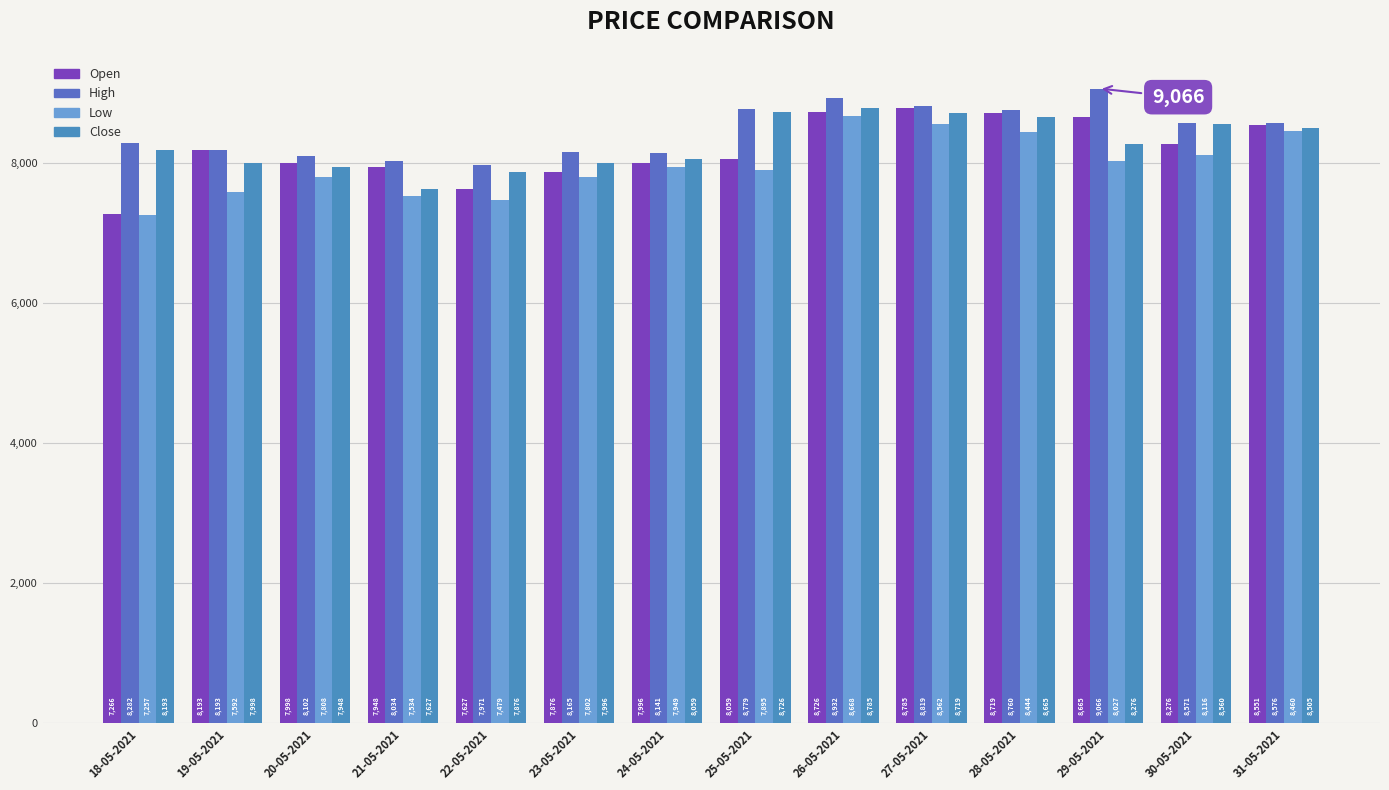

How many bars are there in total?

56